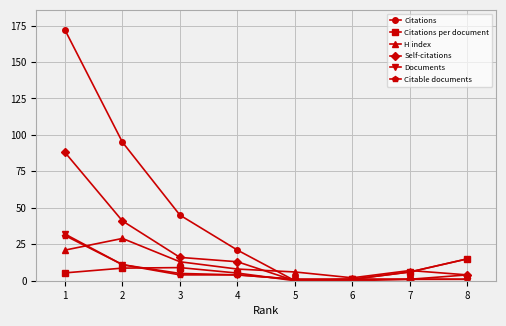

How many values in Citations are above zero?

7